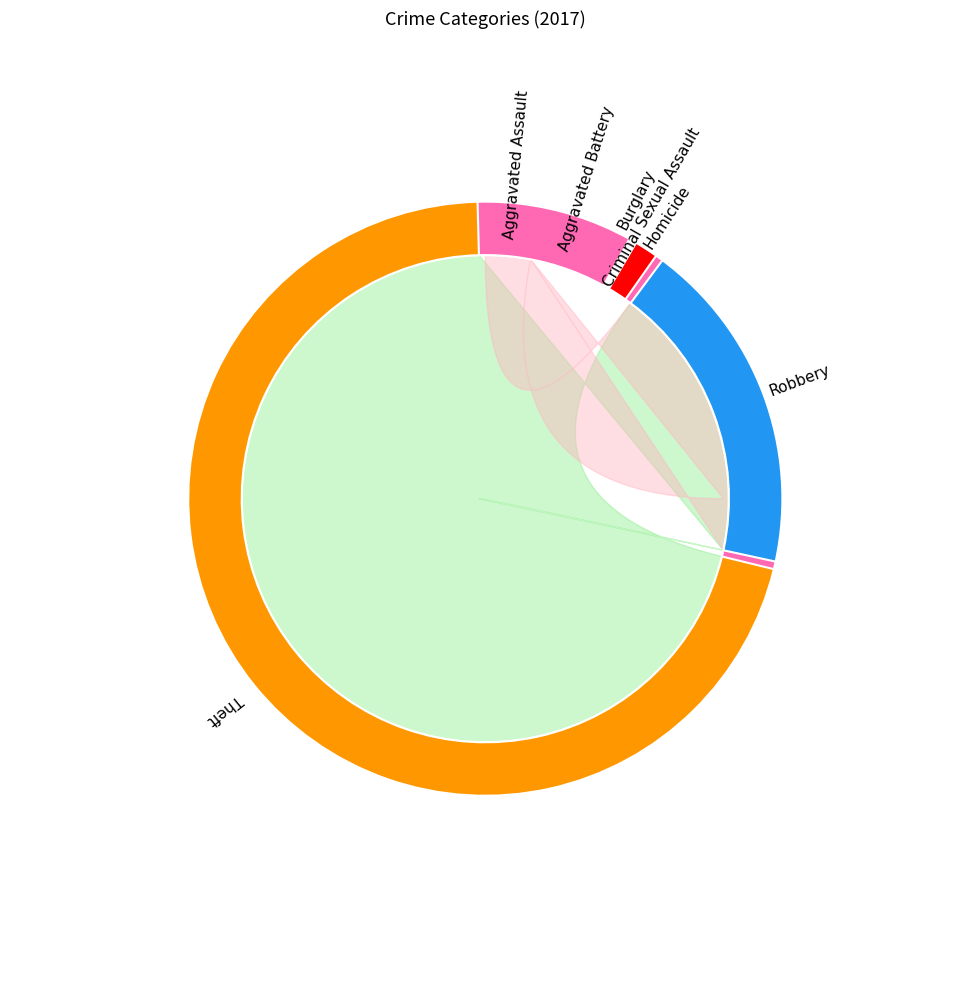

The Robbery slice represents 31% of the pie. True or false?

False